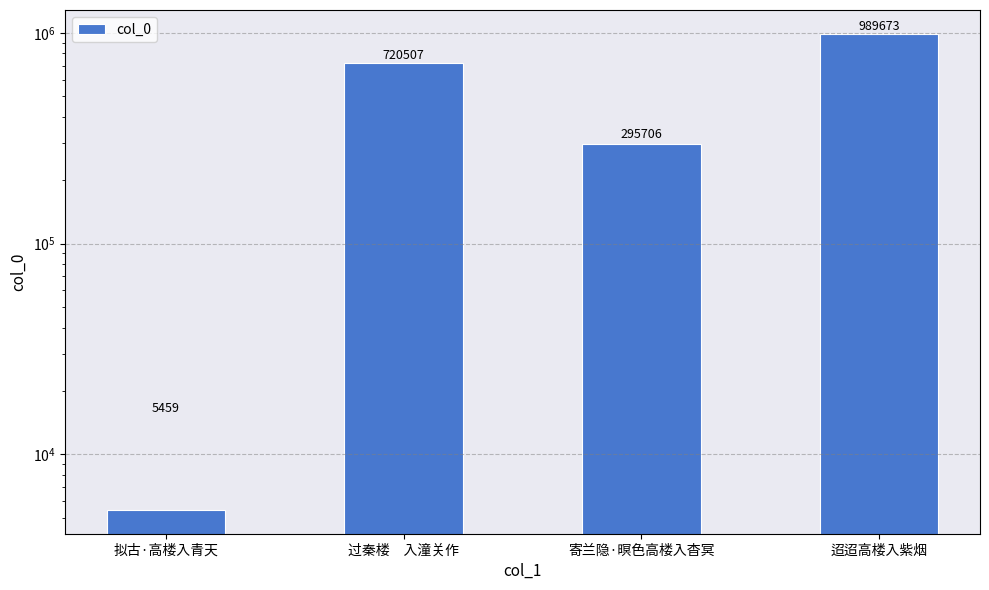

Which label corresponds to the smallest value in the chart?

拟古·高楼入青天